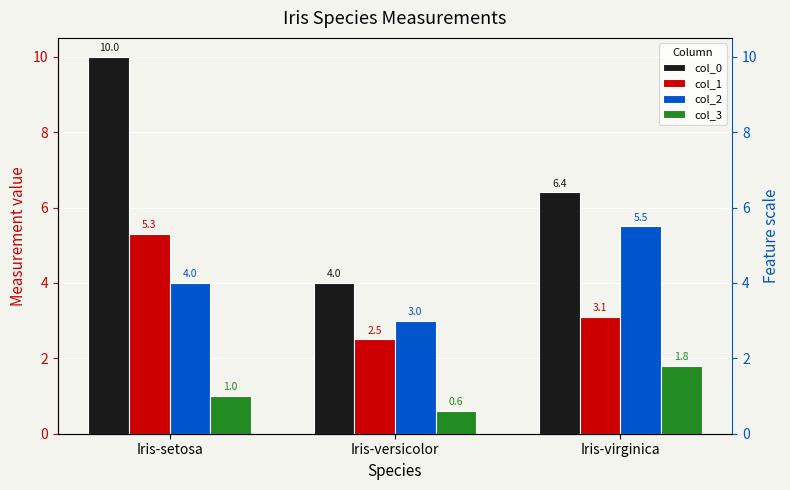

How many groups of bars are there?

3